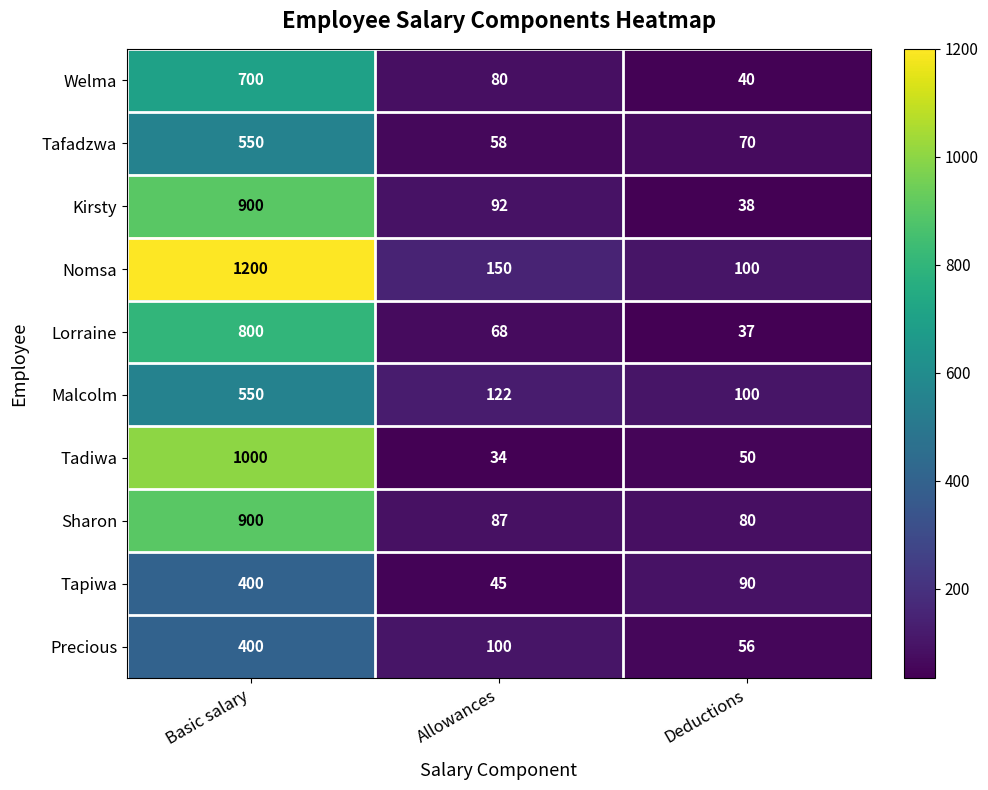

How many categories are shown in the chart?

3